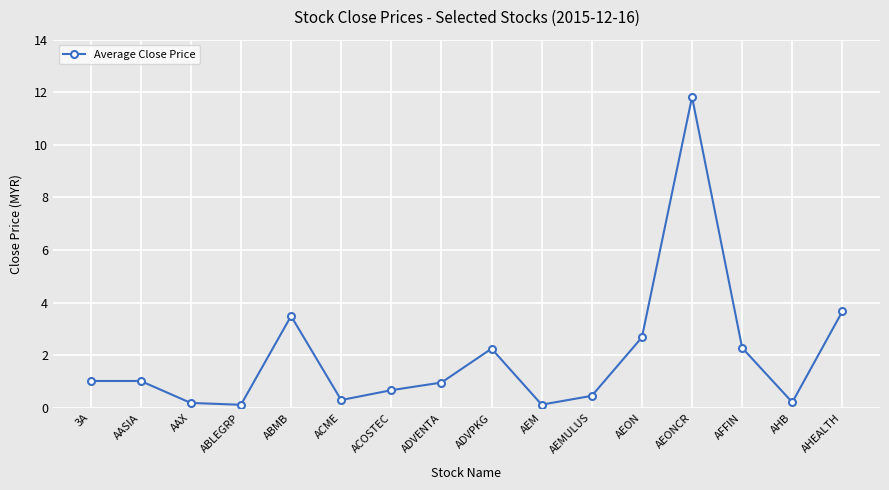

The value at AEON is 2.7. True or false?

True